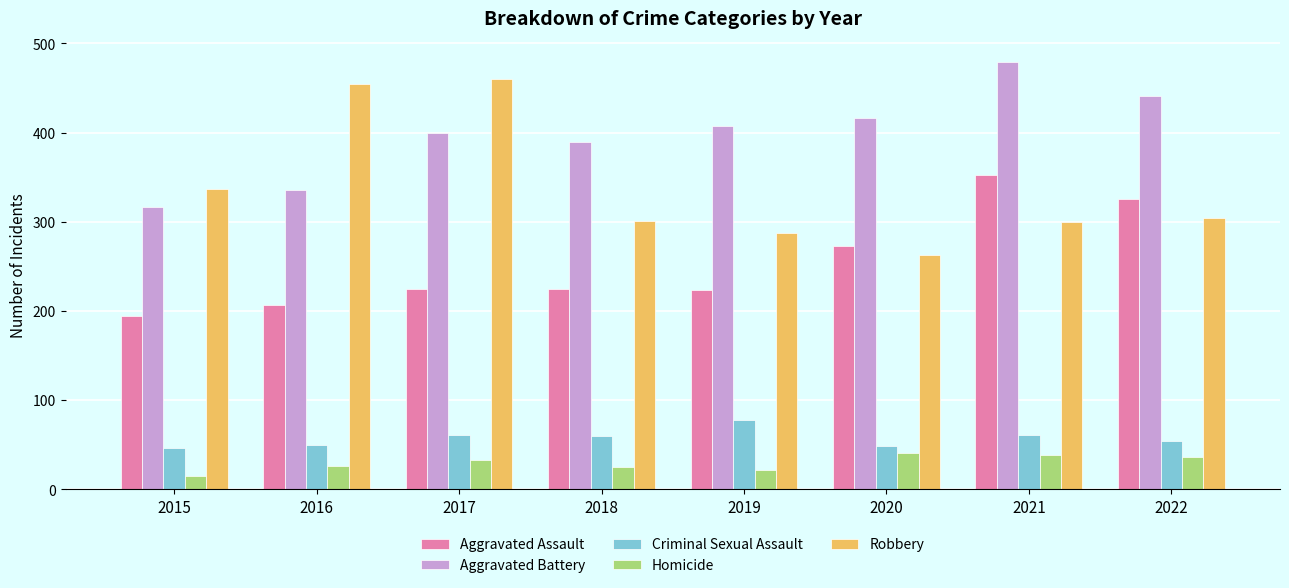

Does the chart contain stacked bars?

No